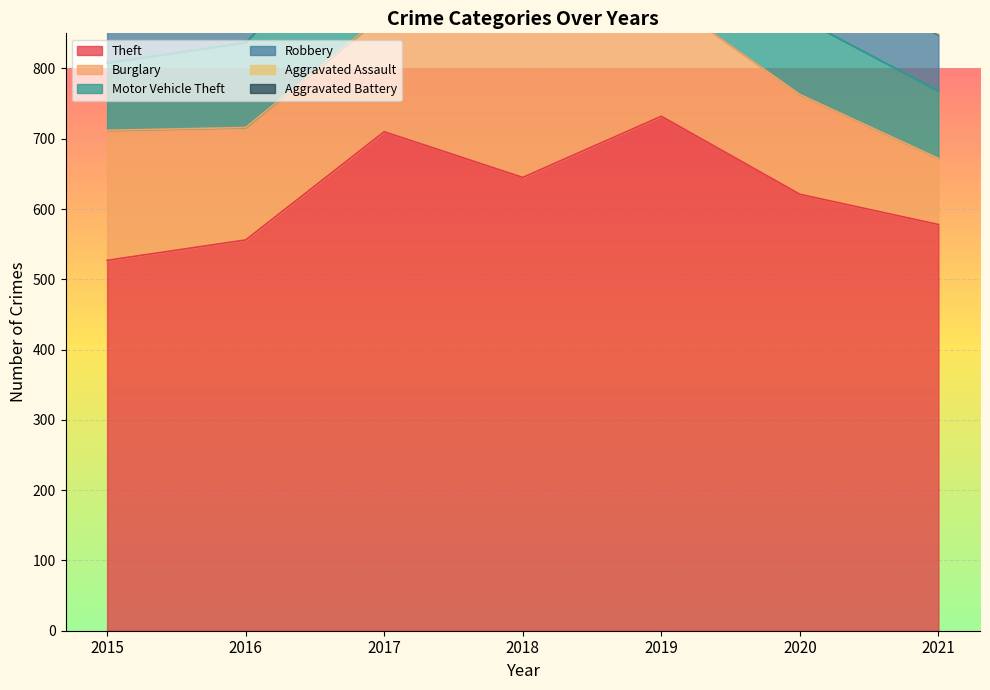

True or false: Robbery has more than 0 points higher than both neighbors.

True